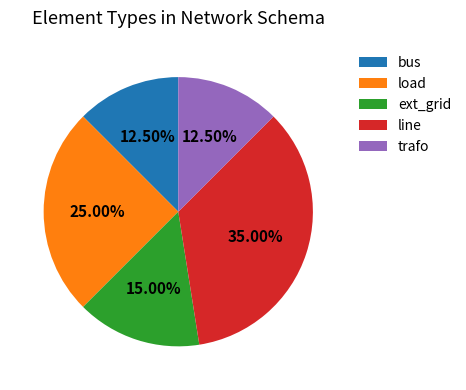

Is ext_grid the majority of the pie?

No